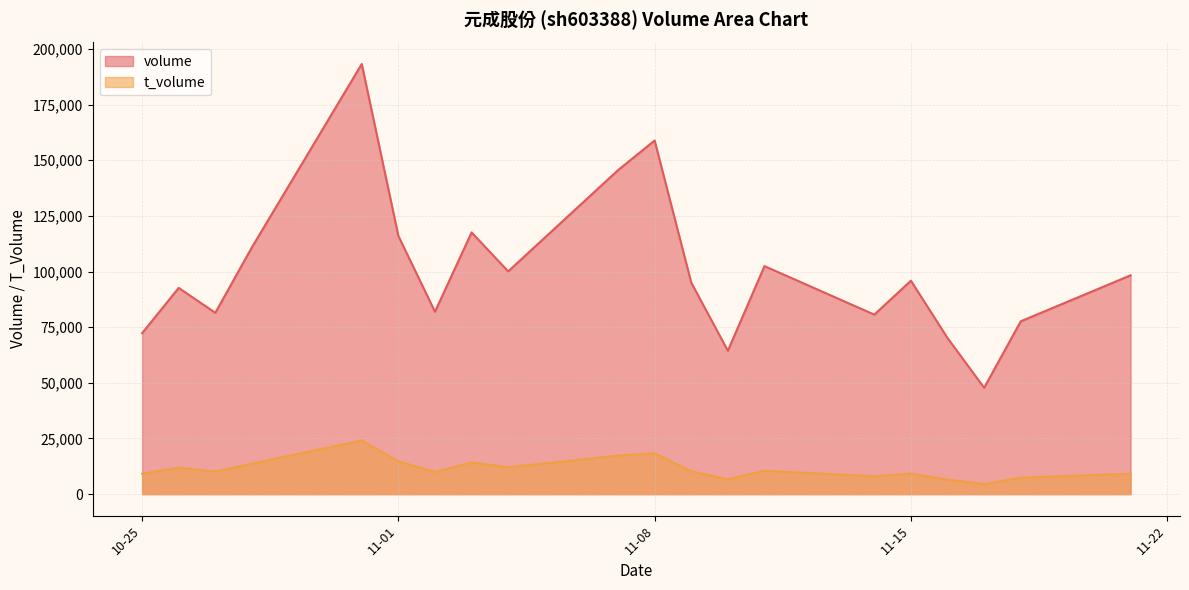

What position from the right is 2022-10-28?

17